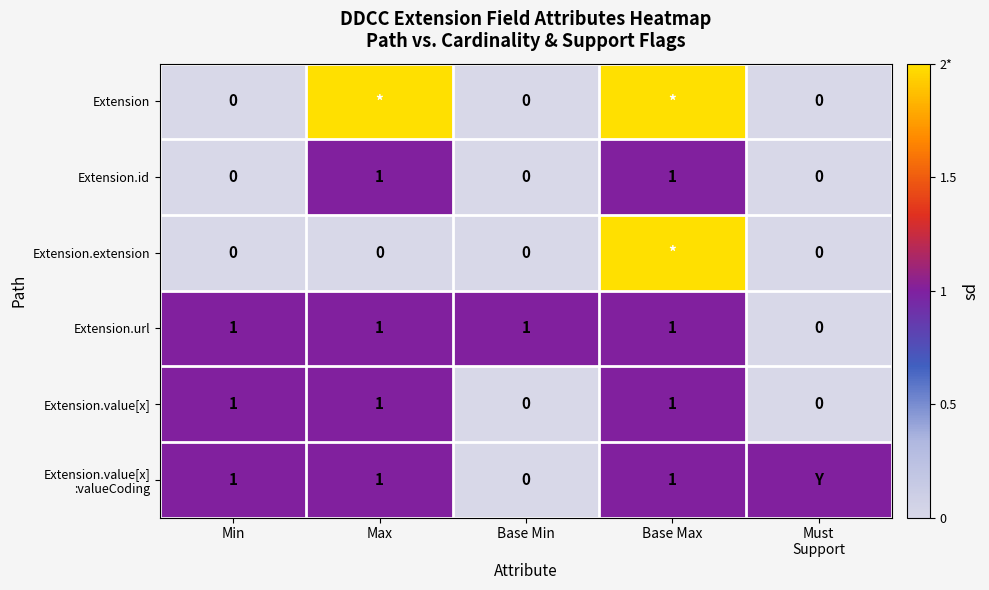

The value of Extension.value[x] at Min is 2. True or false?

False